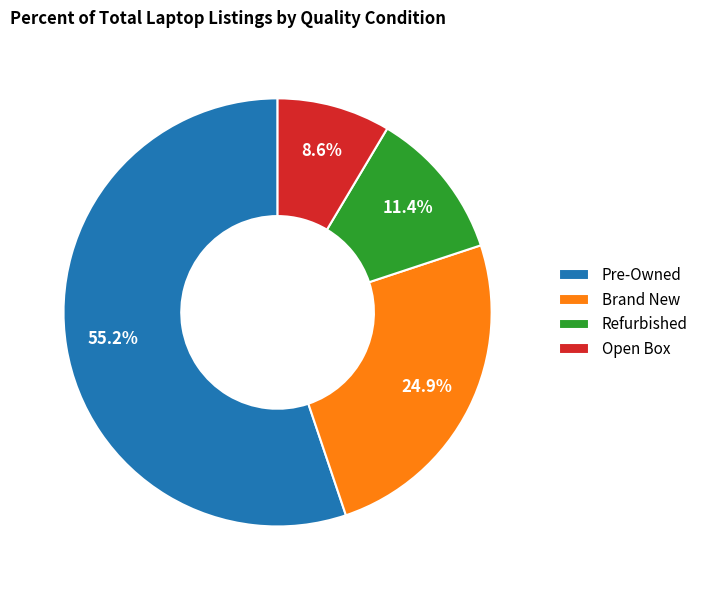

What is the total percentage of Refurbished and Pre-Owned?

66.5%